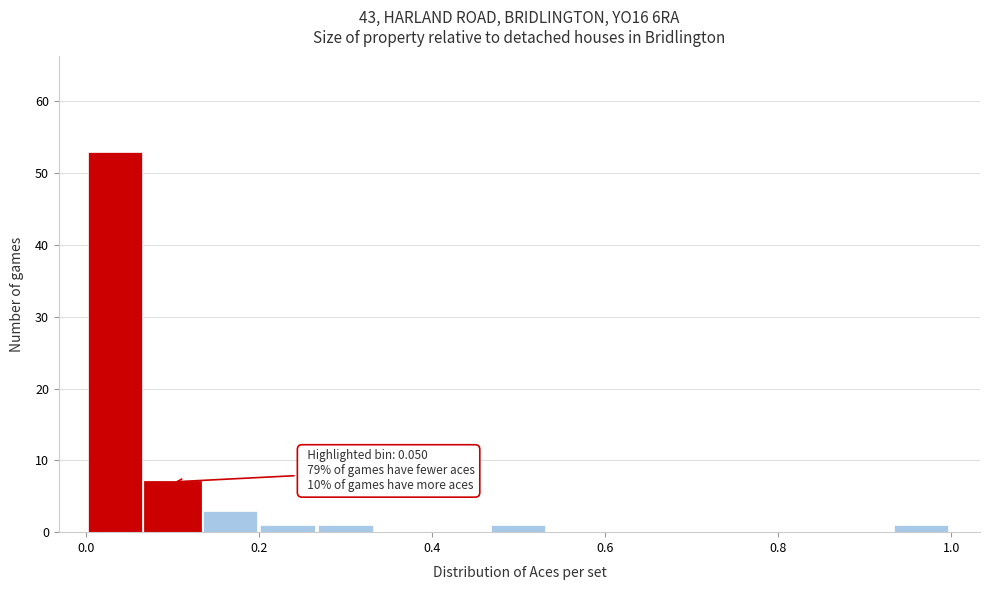

Read against the x-axis, roughly where is the centre of the tallest bar?

0.04